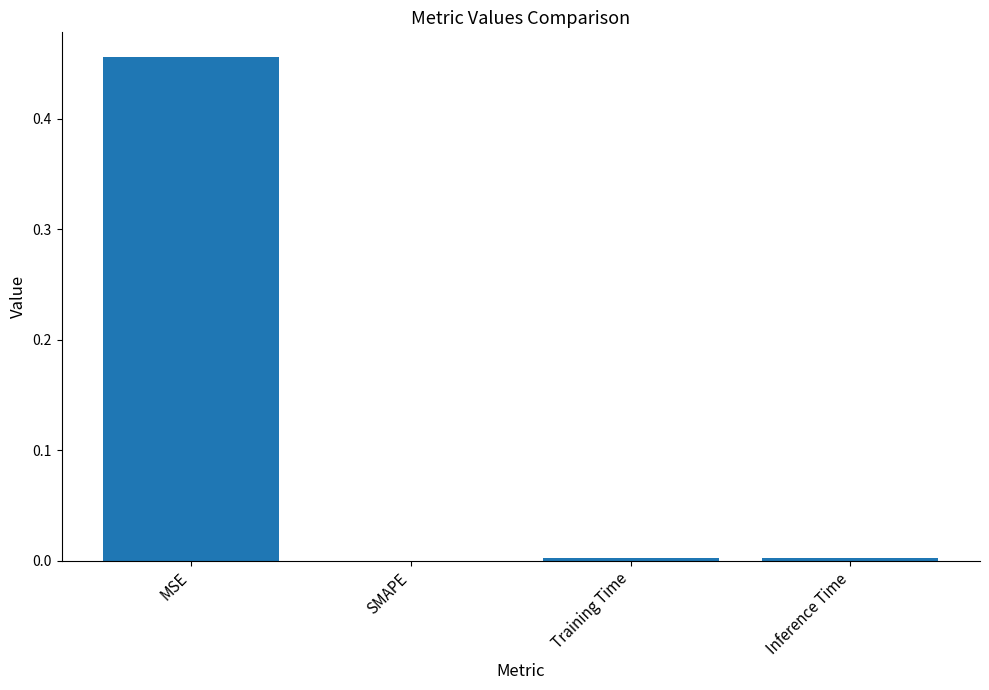

What is the change in value from MSE to Training Time?

-0.5